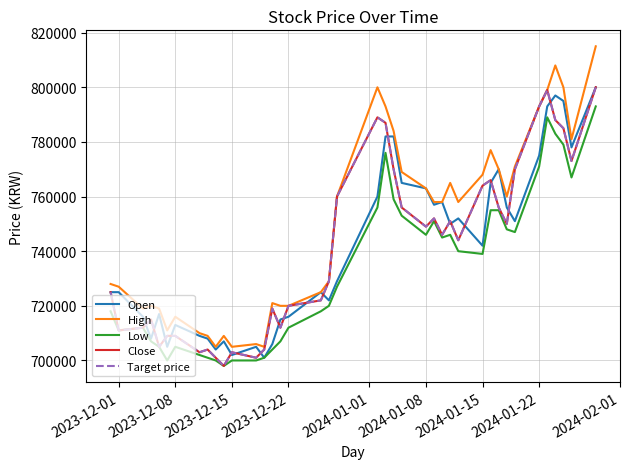

At how many categories does at least one series exceed 737754?

21